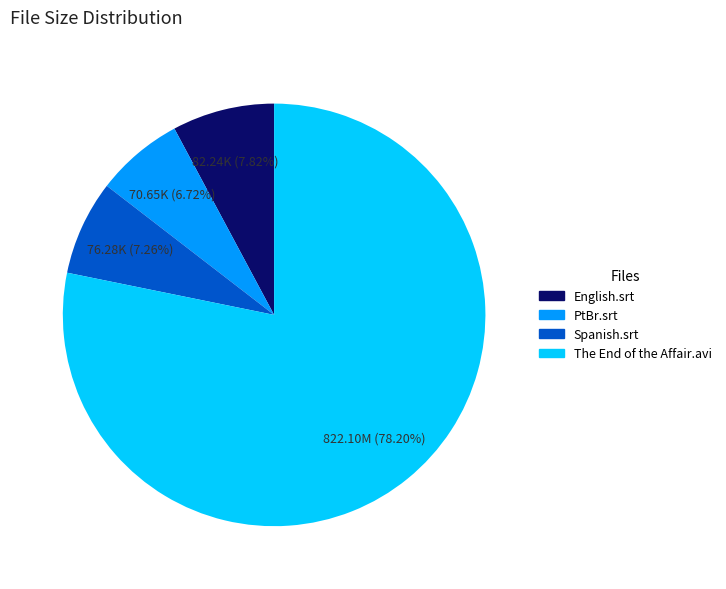

Which category has the biggest portion of the pie?

The End of the Affair.avi